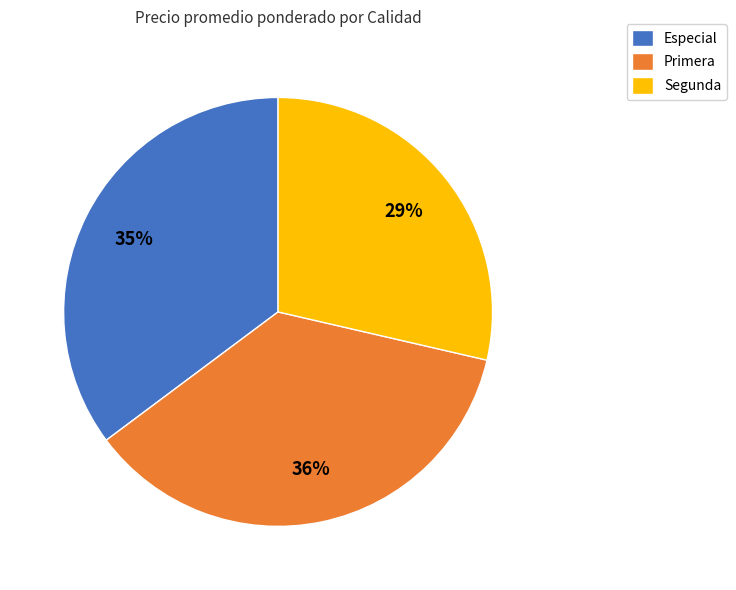

Is there a majority slice in this chart?

No